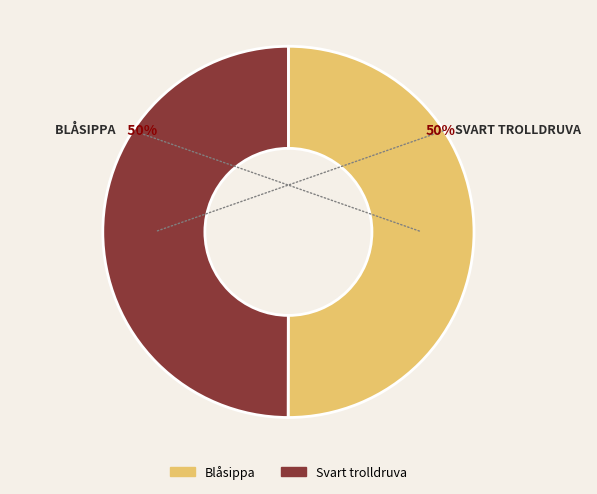

Approximately how many times larger is the value at Blåsippa compared to Svart trolldruva?

1.0